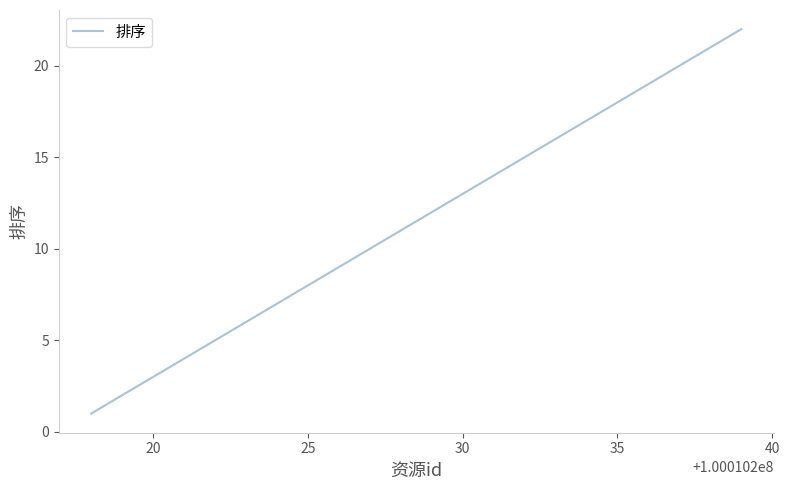

What is the greatest value displayed?

22